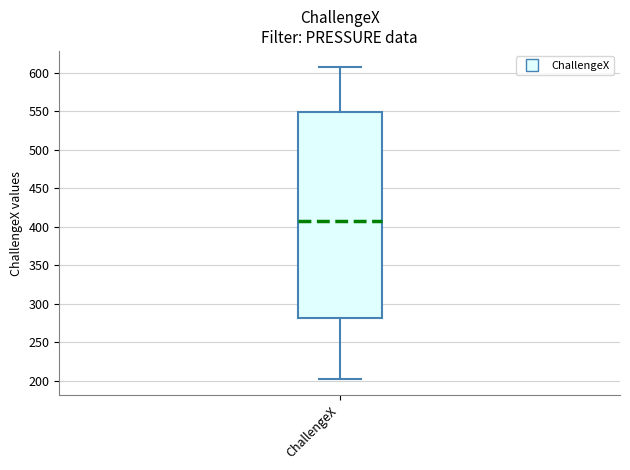

Transcribe this box plot: give where the median line is, the range the box spans, and where the two whiskers end, as read against the y-axis. The values are not printed on the chart, so give them approximately, as read against the axis.

median 410, box 280 to 550, whiskers 200 to 610